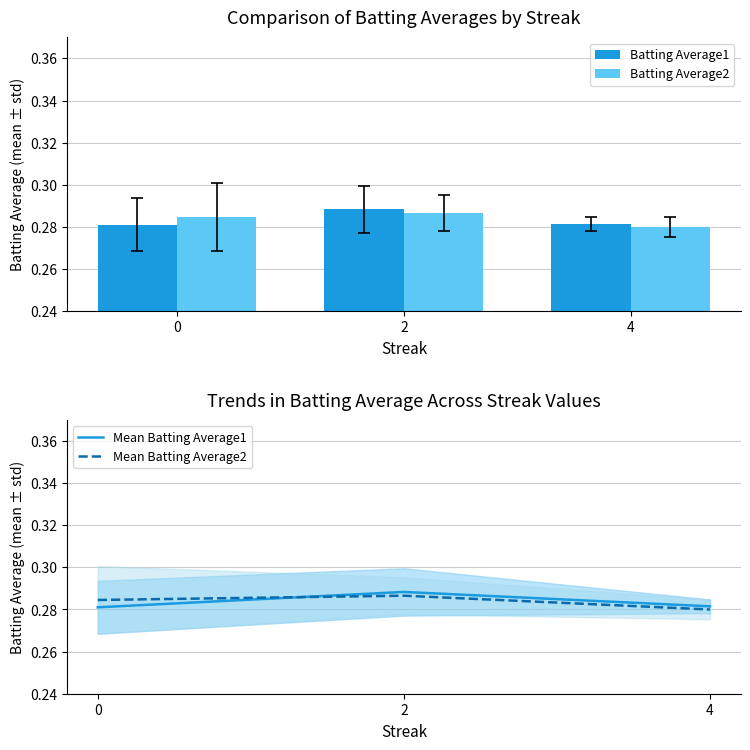

What is the sum of the Mean Batting Average2 values at 2 and 0?

0.6